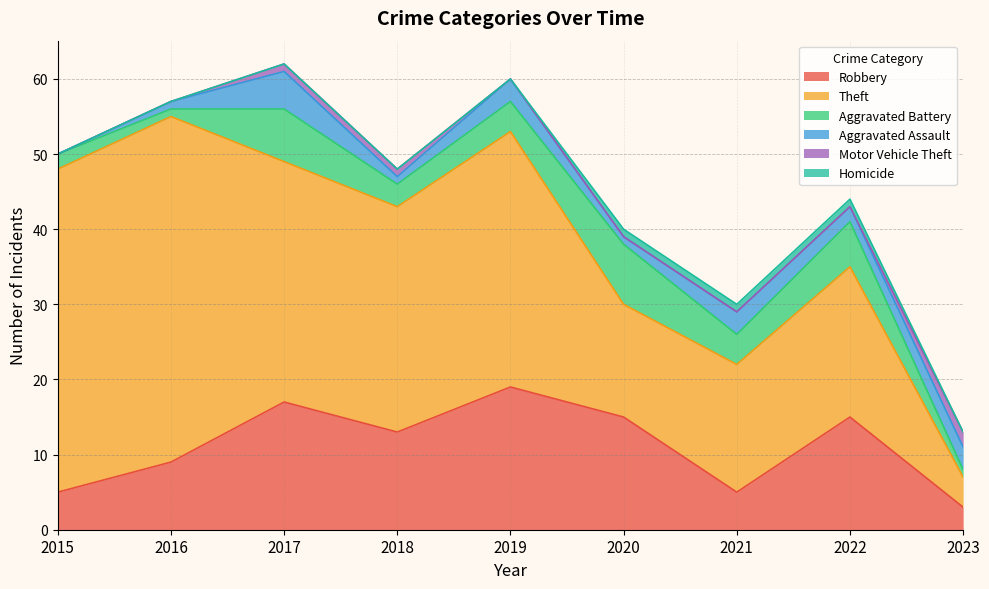

What is the difference between the second highest and minimum values in the Aggravated Battery series?

6